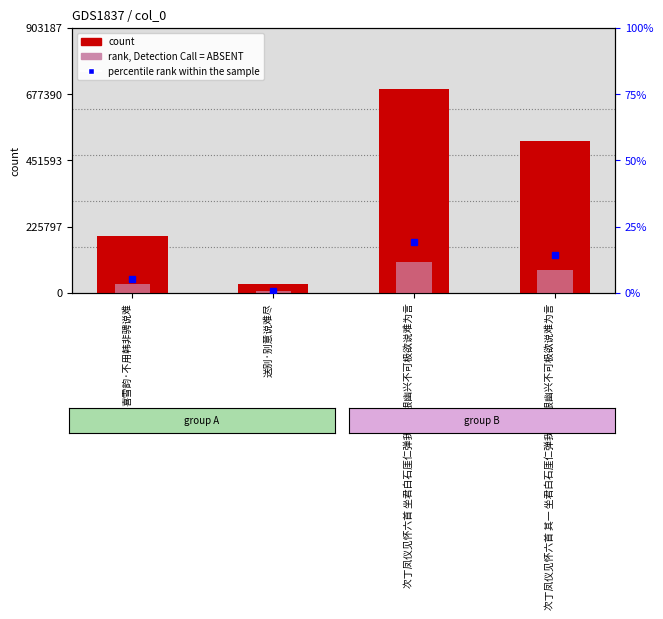

Is the value of secondary at 喜雪韵·不用韩非骋说难 greater than the value of col_0 at 次丁凤仪见怀六首 坐君白石厓仁弹我秋云根幽兴不可极欲说难为言?

No